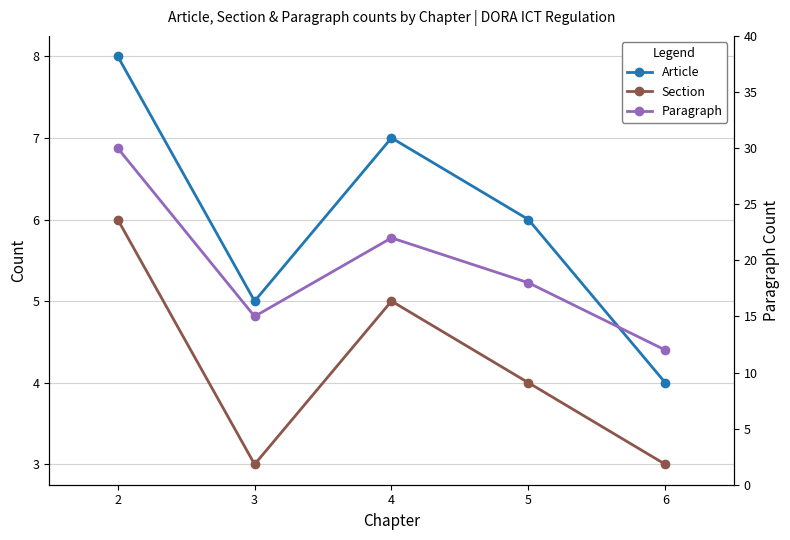

Count the Article values in the range 5 to 7.

3